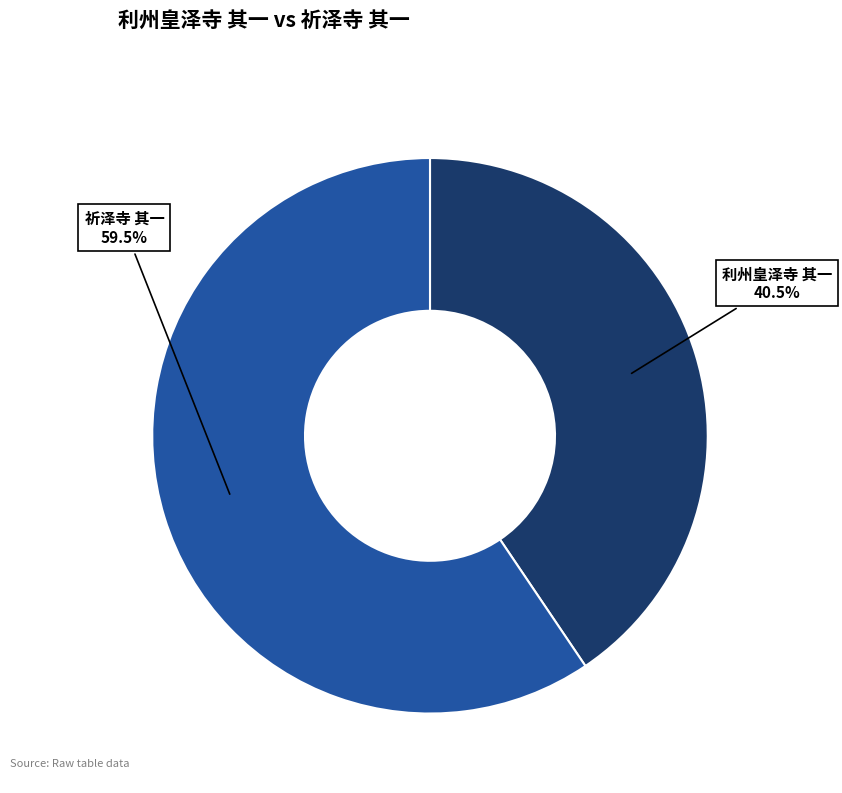

Which category has the smallest portion of the pie?

利州皇泽寺 其一